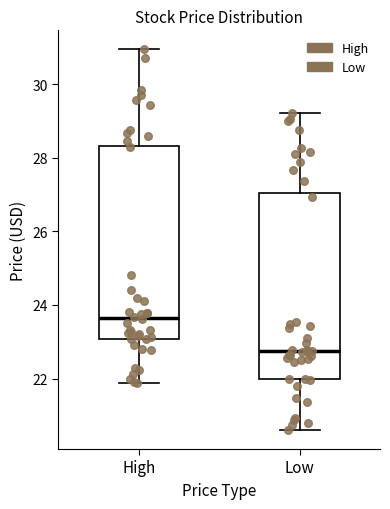

Reading left to right, transcribe this box plot: for each box, give where its median line is, the range the box spans, and where its two whiskers end, as read against the y-axis. The values are not printed on the chart, so give them approximately, as read against the axis.

High: median 23.6, box 23.0 to 28.4, whiskers 21.8 to 31.0
Low: median 22.8, box 22.0 to 27.0, whiskers 20.6 to 29.2